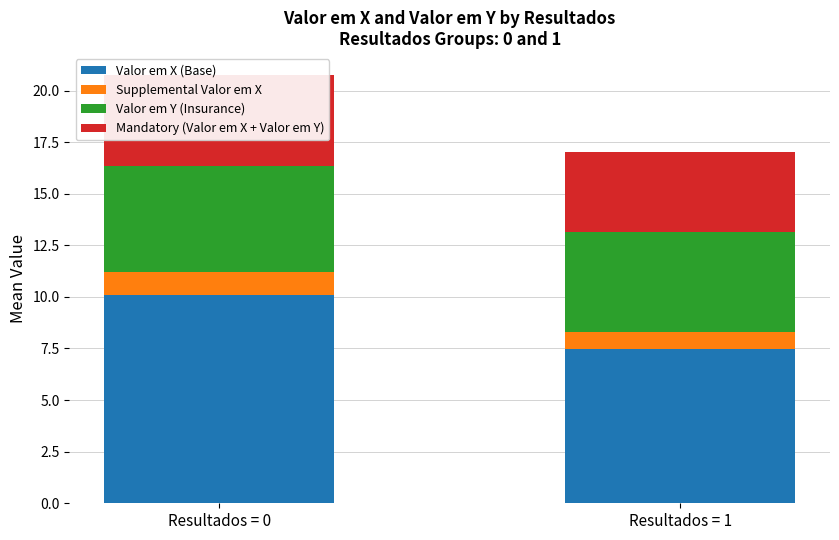

What is the smallest value displayed?

0.8